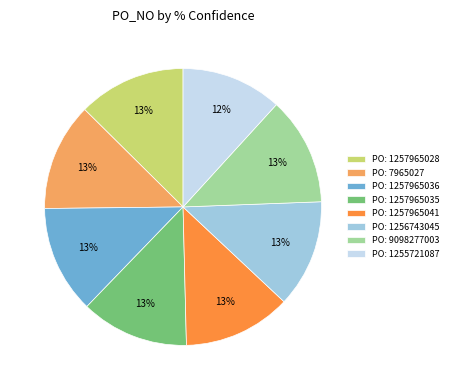

What is the smallest slice in the pie chart?

PO: 1255721087